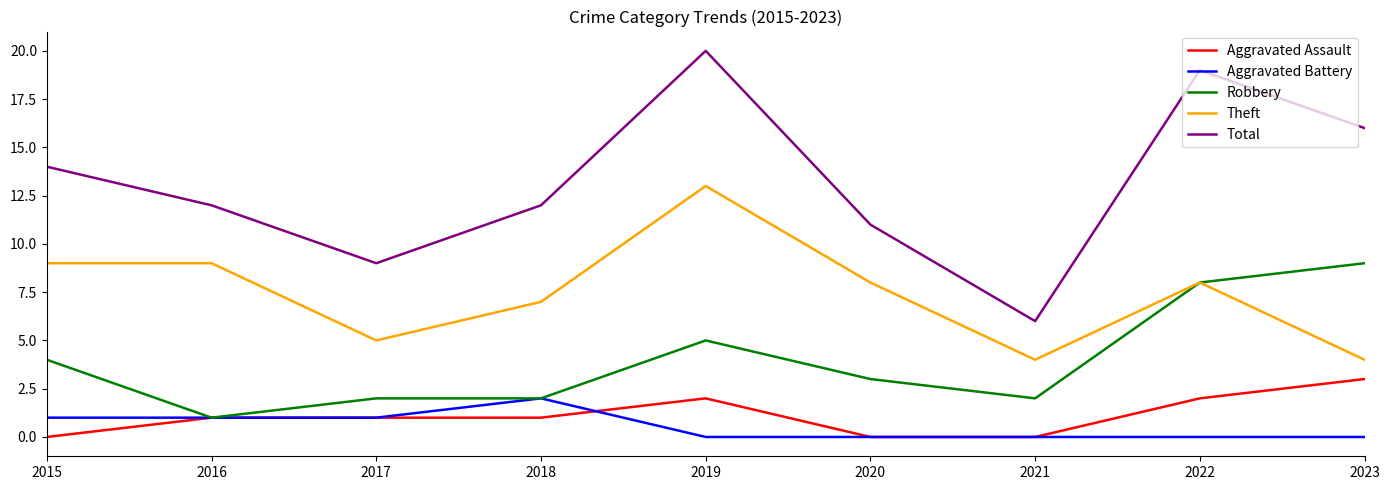

What is the greatest value displayed?

20